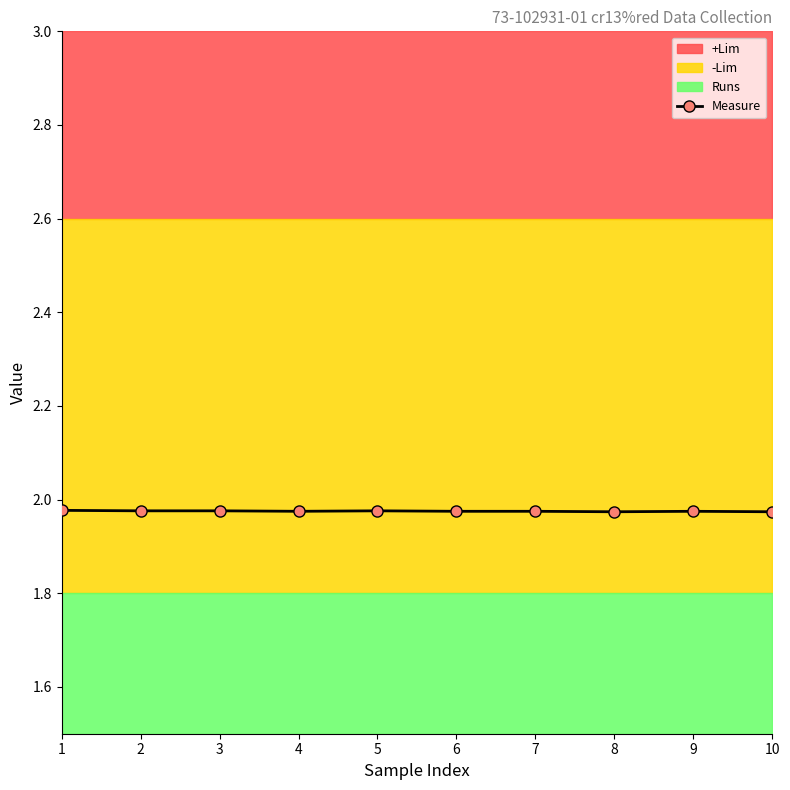

Is it true that the value at 7 is 1.1?

False